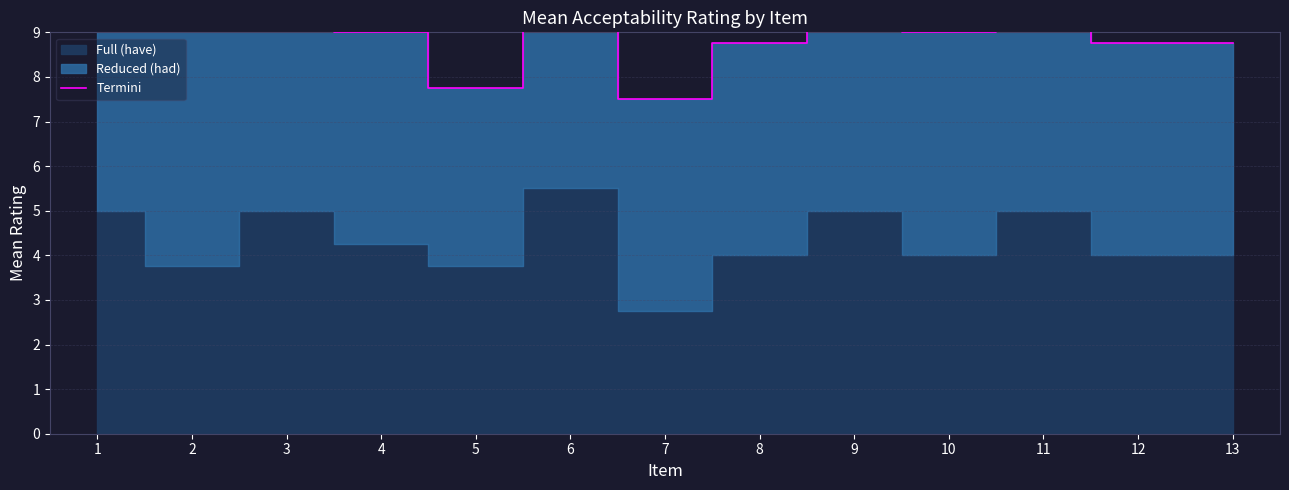

True or false: there are more than 0 points higher than both neighbors.

True